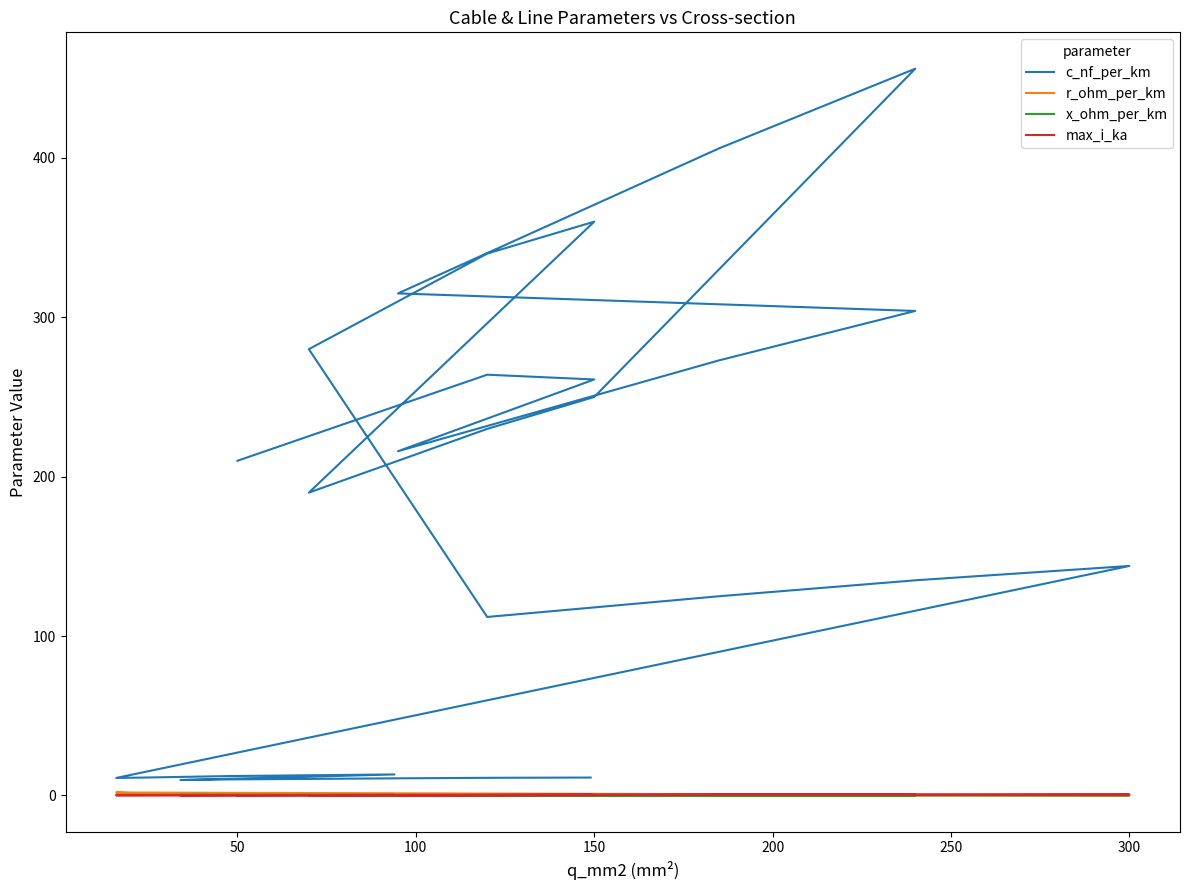

Where is the first local minimum for r_ohm_per_km?

150